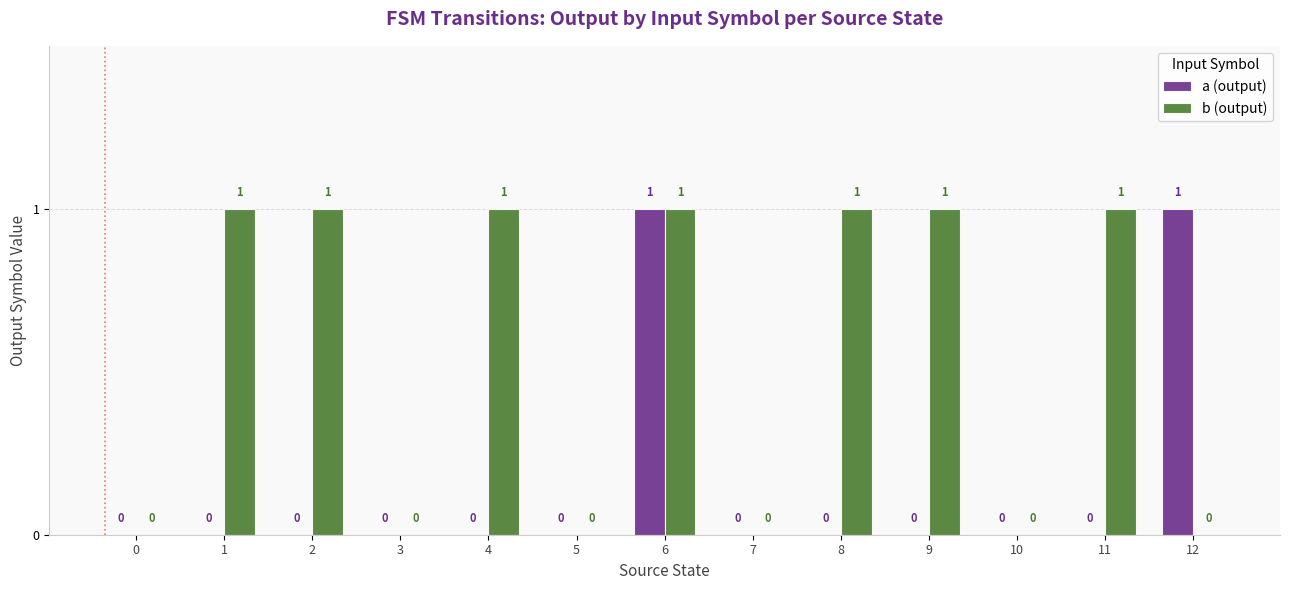

Count the b (output) values in the range 0 to 1.

13